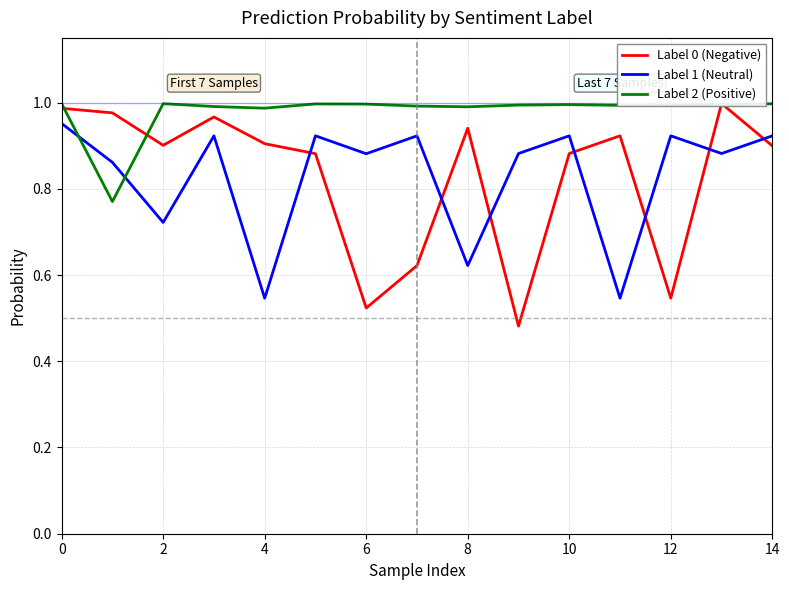

Does the chart display data point markers on the line(s)?

No